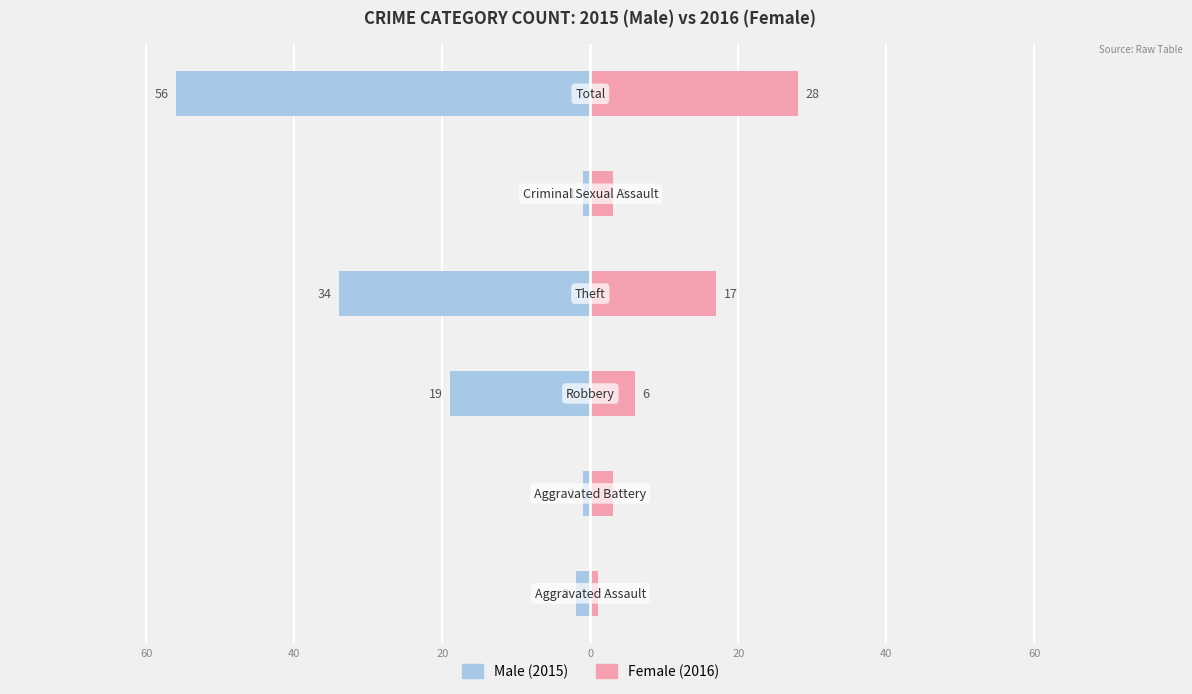

The Male series shows -2 at 0. True or false?

False